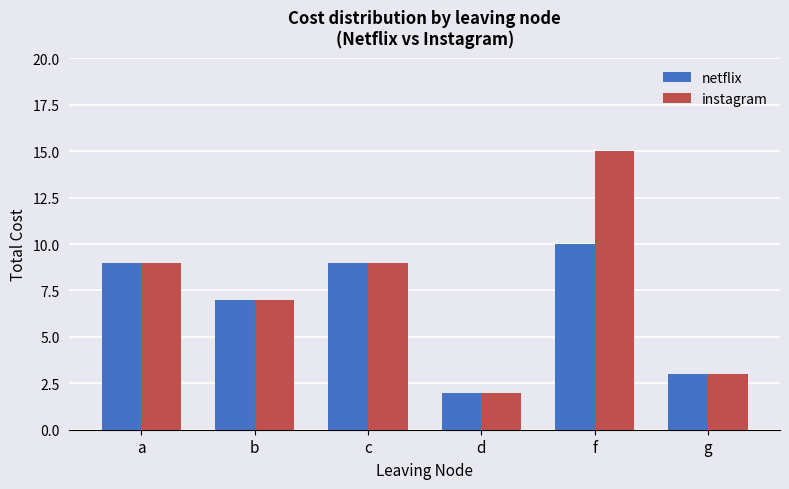

At which category is the sum across all series the highest?

f